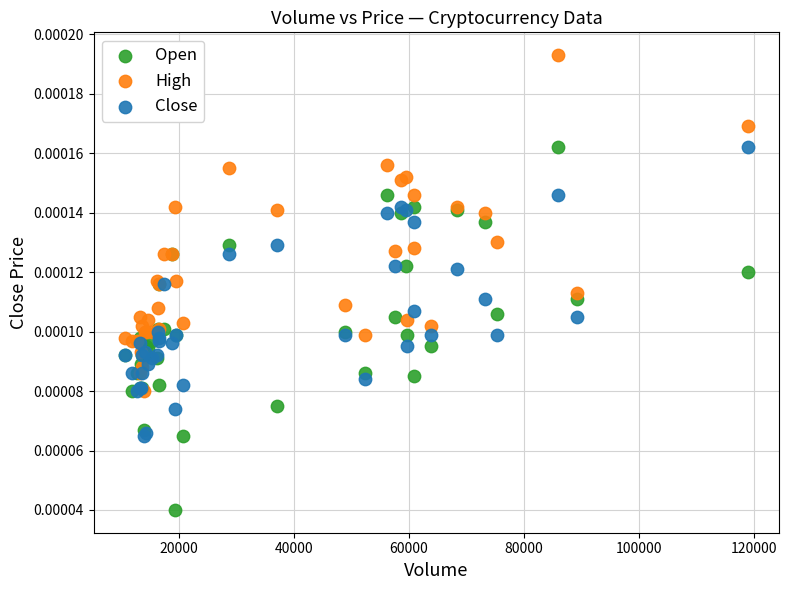

Which series has the largest Y range (max minus min)?

Open